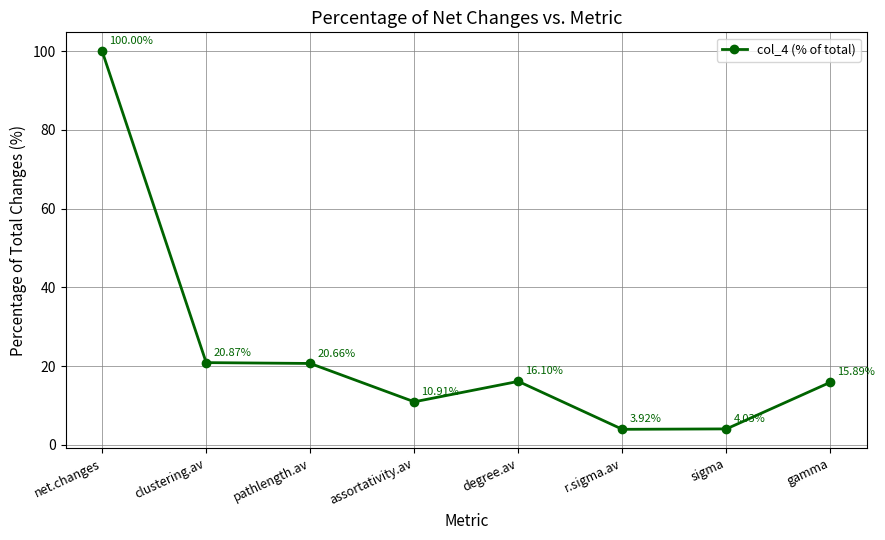

How many data points are above 16?

4